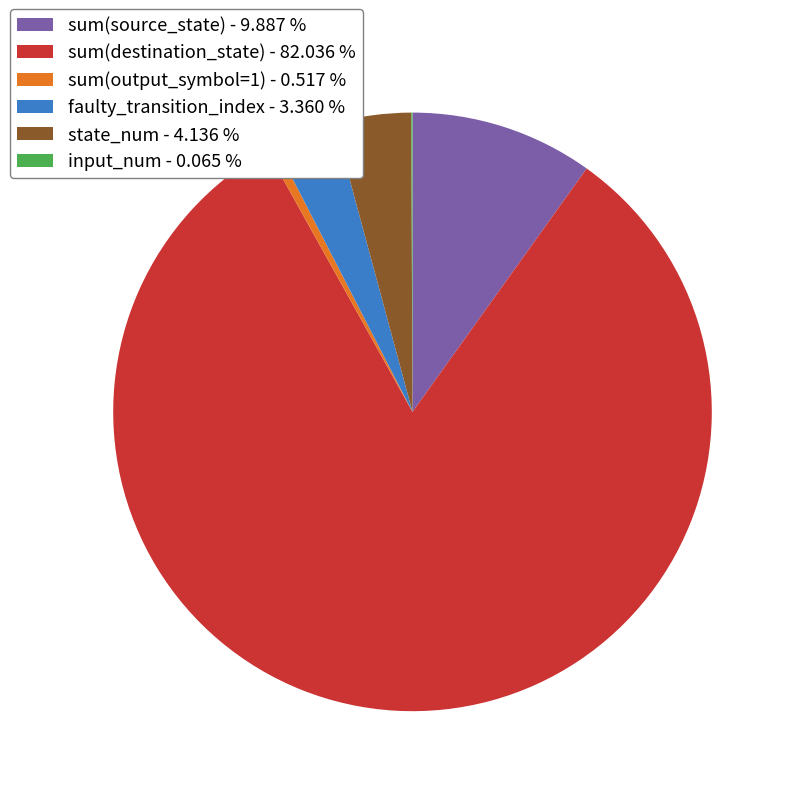

Do sum(destination_state) - 82.036 % and state_num - 4.136 % together represent more than half of the pie?

Yes